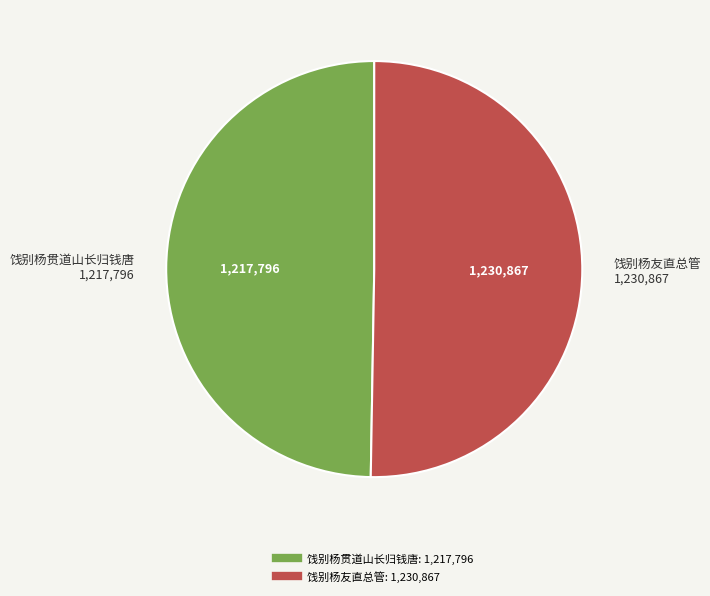

Is 饯别杨友直总管 the majority of the pie?

Yes